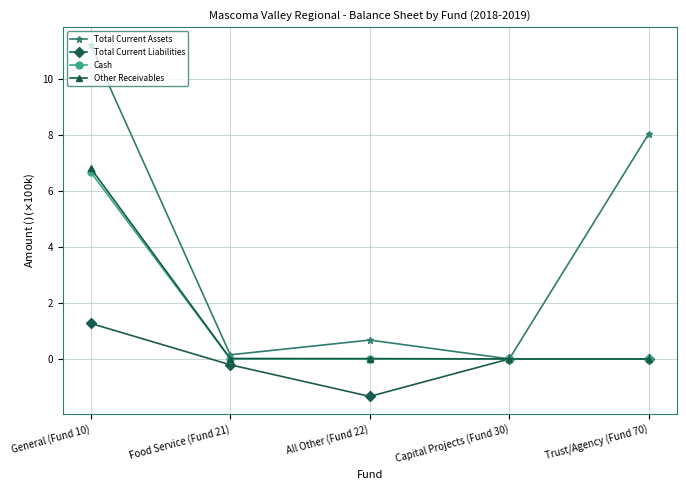

At which category does the chart reach its peak across all series?

General (Fund 10)